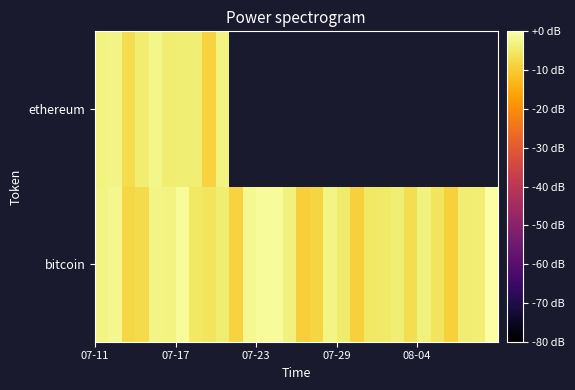

Rank the series by their maximum value, from highest to lowest.

bitcoin, ethereum